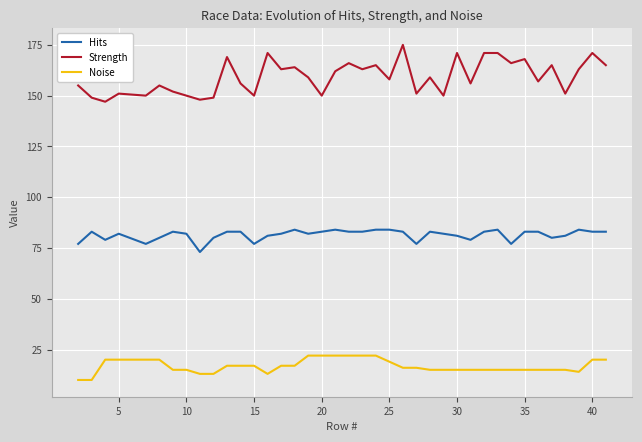

Rank the series by their maximum value, from lowest to highest.

Noise, Hits, Strength